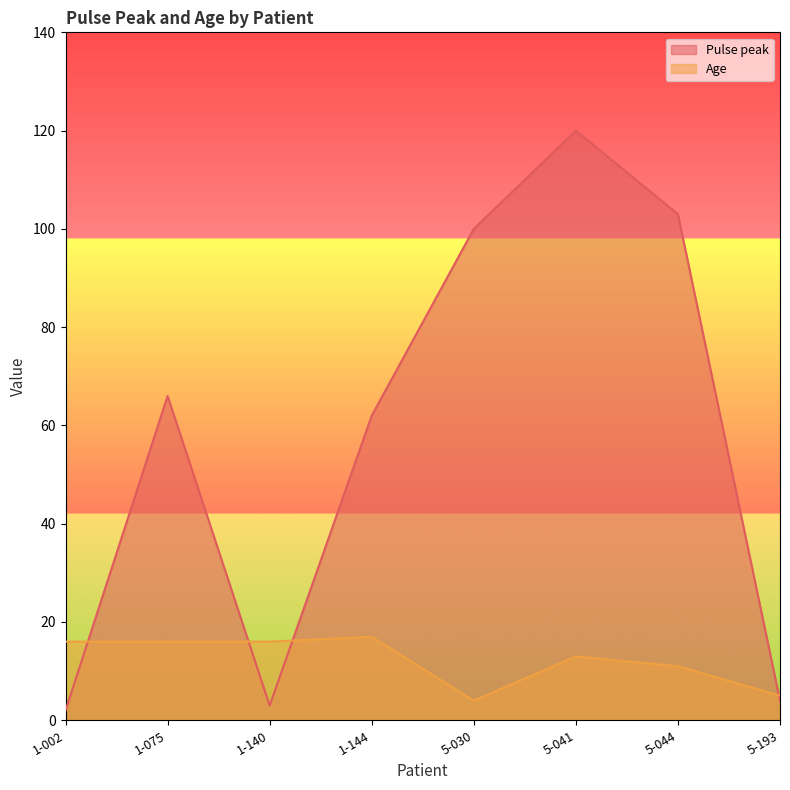

How many interior local peaks does the Pulse peak series have?

2